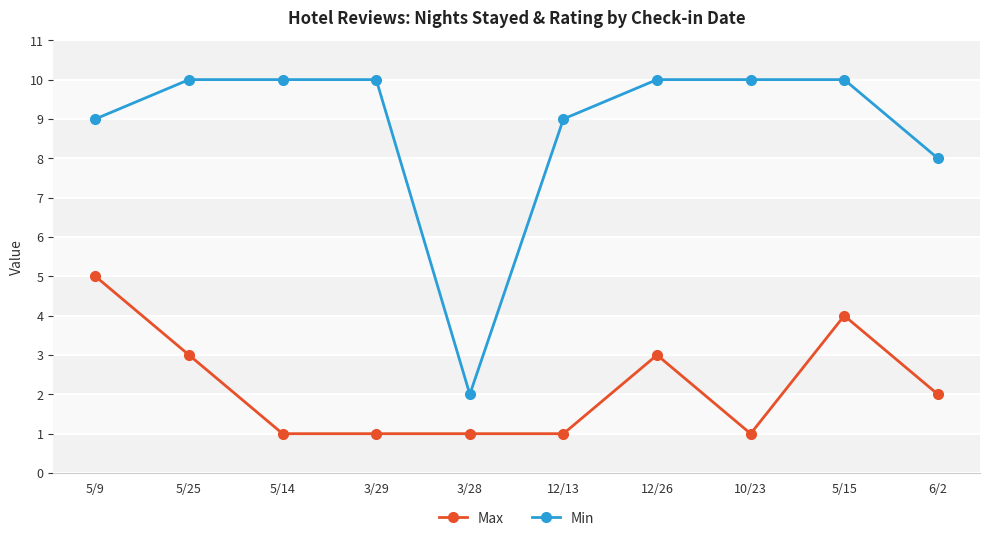

Rank the series by their maximum value, from lowest to highest.

Max, Min